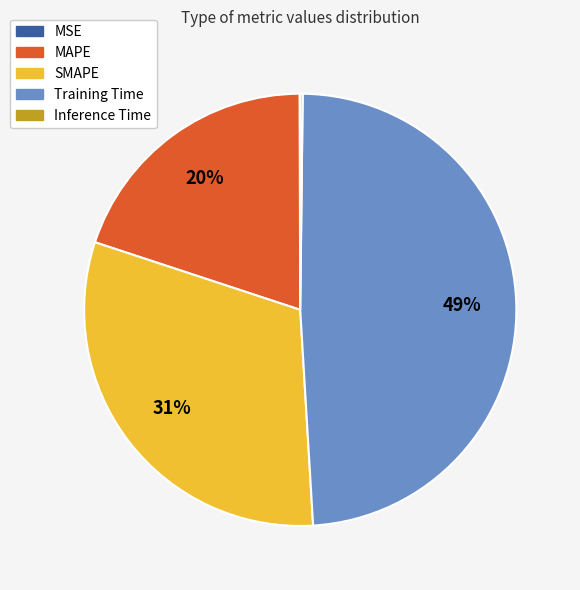

Which slice is the largest?

Training Time